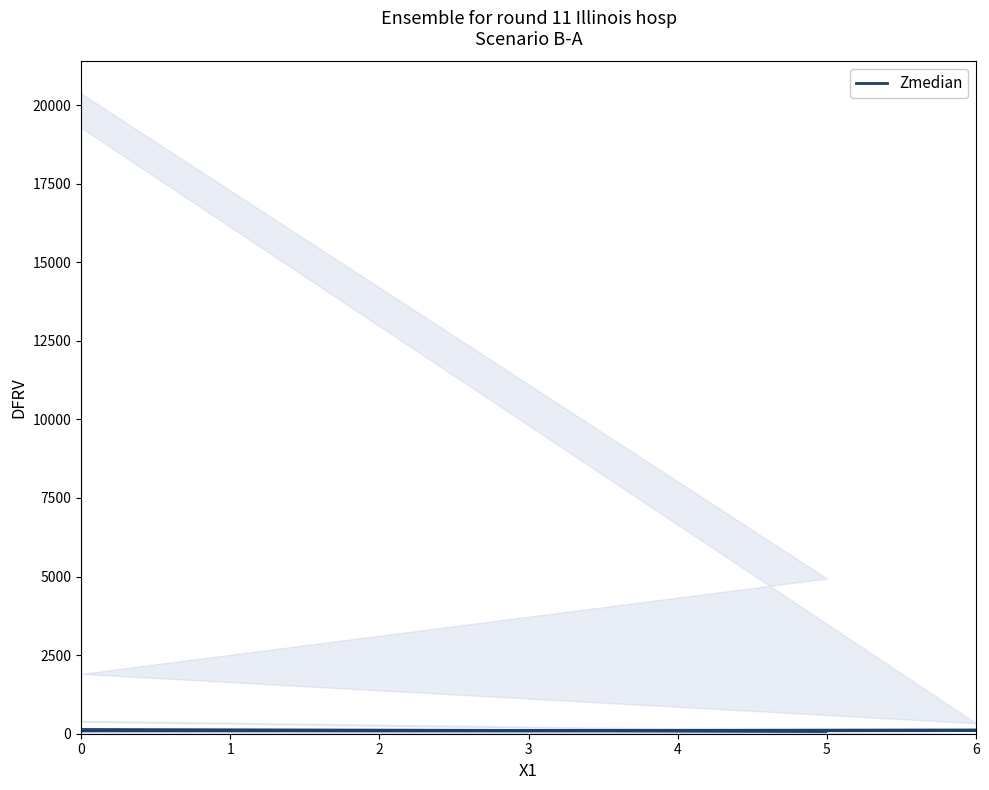

Reading left to right, list all the values displayed in this chart.

135	84	95	113	98